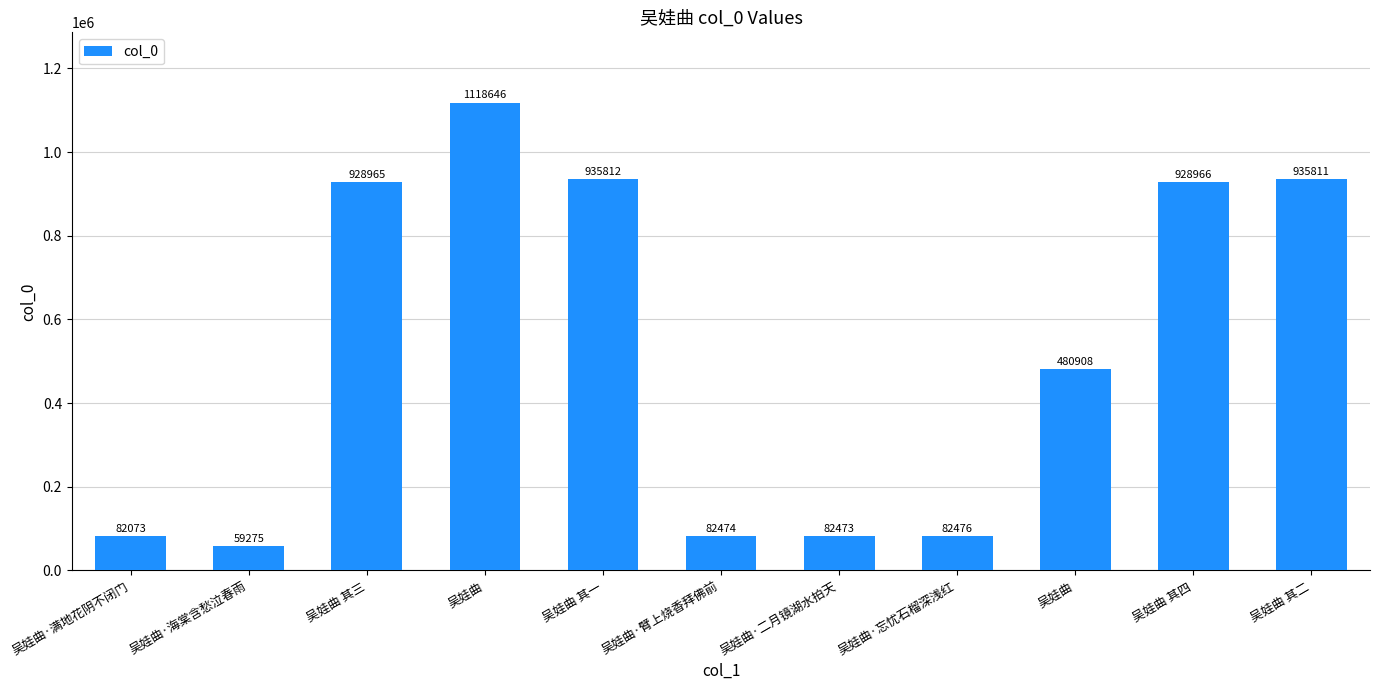

How many bars are there in total?

11